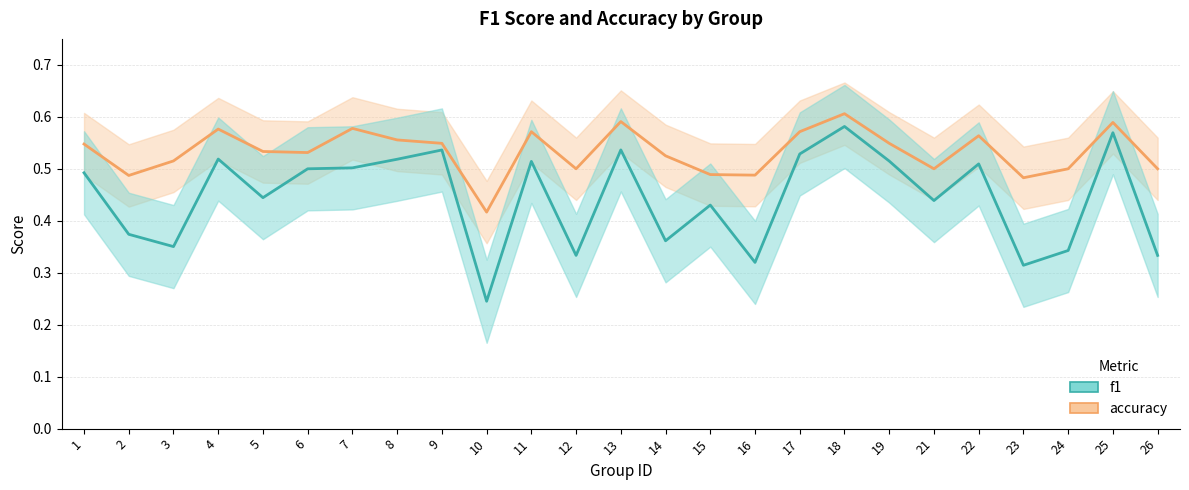

True or false: accuracy and f1 cross at least once.

False